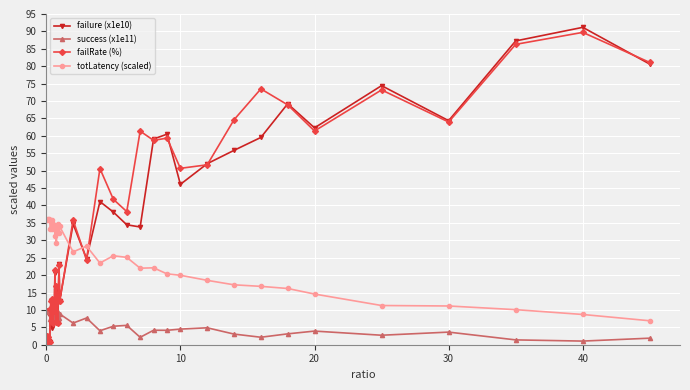

What is the value of the totLatency (scaled) point at the 36th from the left?

11.3